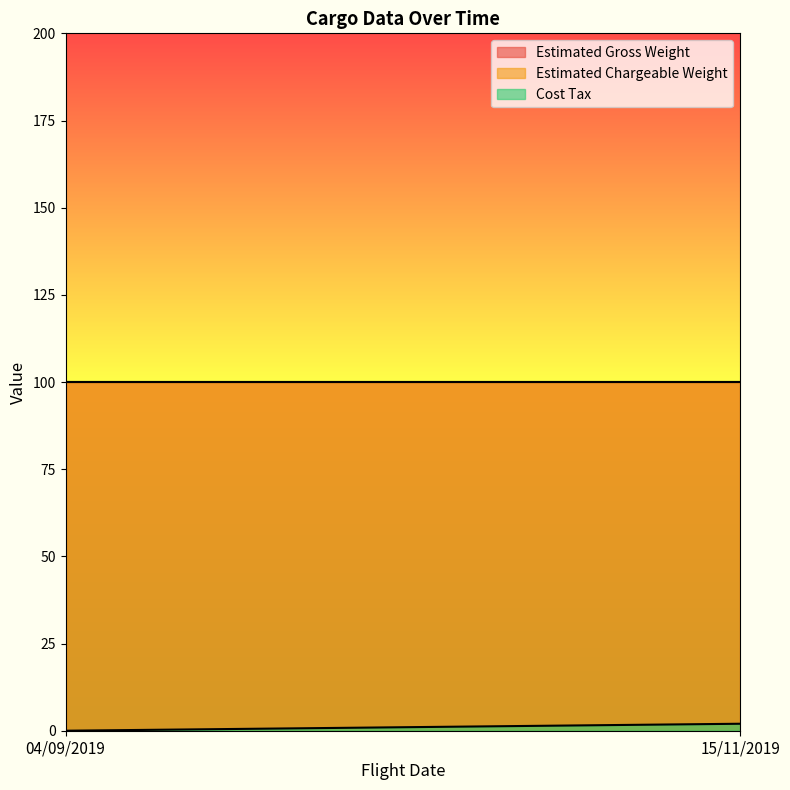

Reading right to left, list all the values displayed in this chart.

Estimated Gross Weight: 15/11/2019=100	04/09/2019=100
Estimated Chargeable Weight: 15/11/2019=100	04/09/2019=100
Cost Tax: 15/11/2019=2	04/09/2019=0